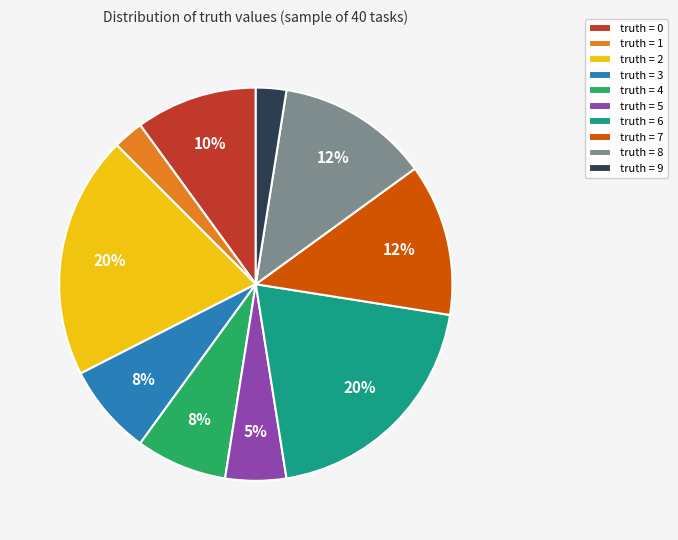

Is there any slice that represents more than half of the pie?

No